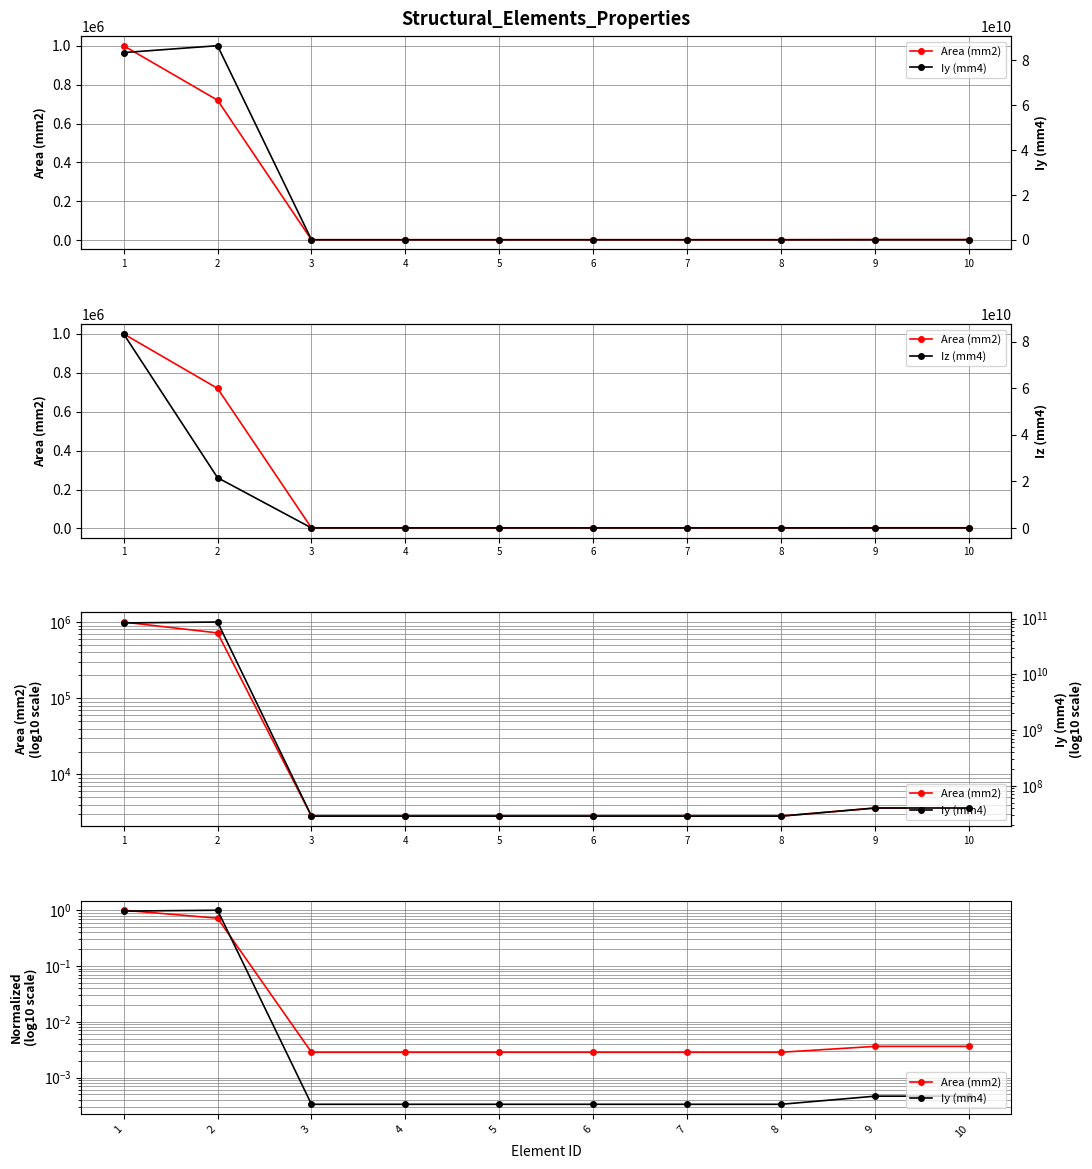

At 8, list the series in order from largest to smallest.

Iy (mm4), Iz (mm4), Area (mm2)